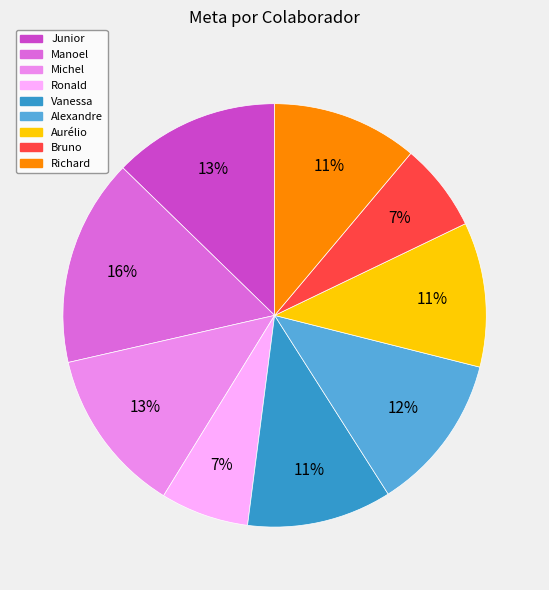

To the nearest percent, what is the combined percentage of Vanessa and Junior?

24%